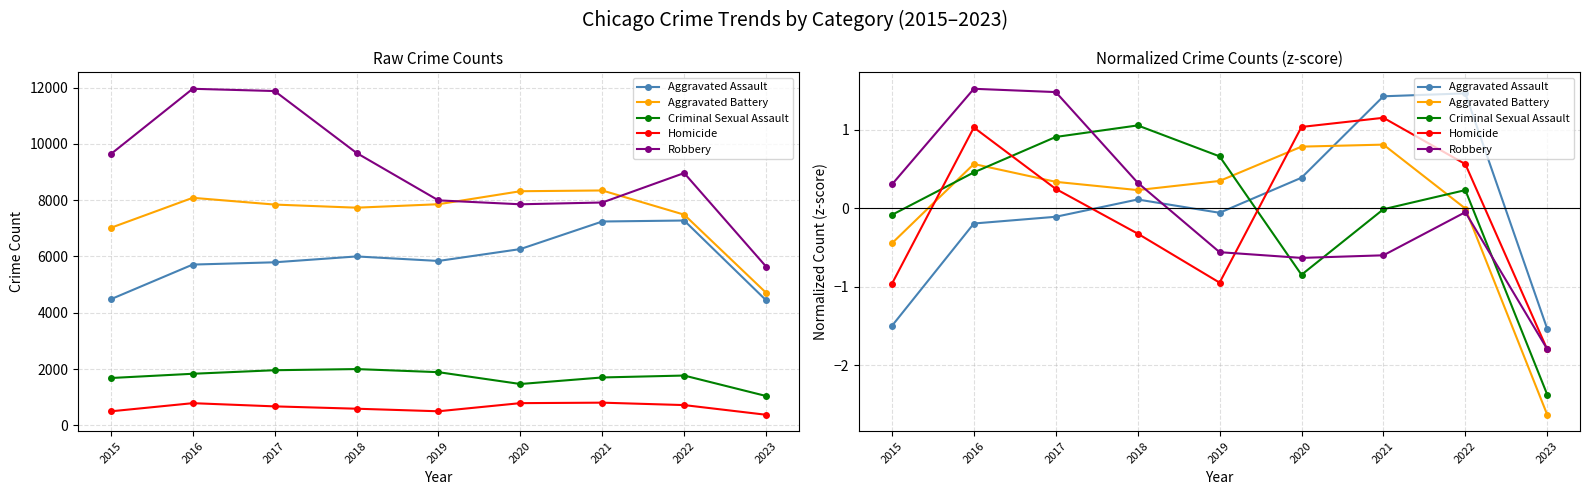

Is the value of Criminal Sexual Assault at 2016 greater than the value of Robbery at 2021?

Yes